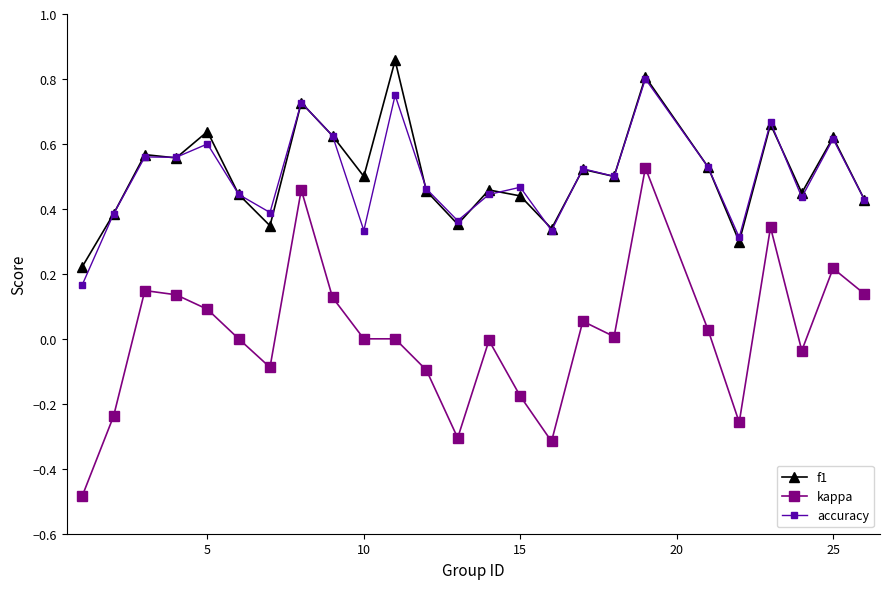

Which series has the largest range (max minus min)?

kappa